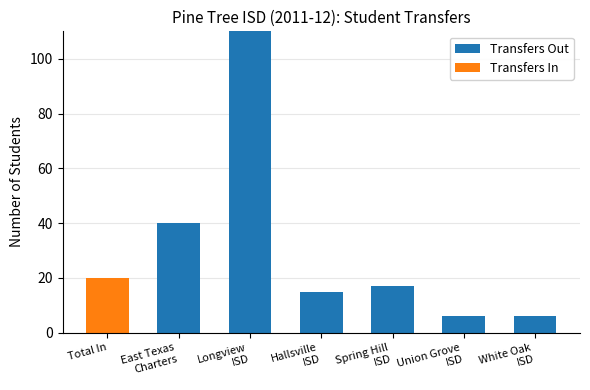

What is the sum of all Transfers Out values?

194